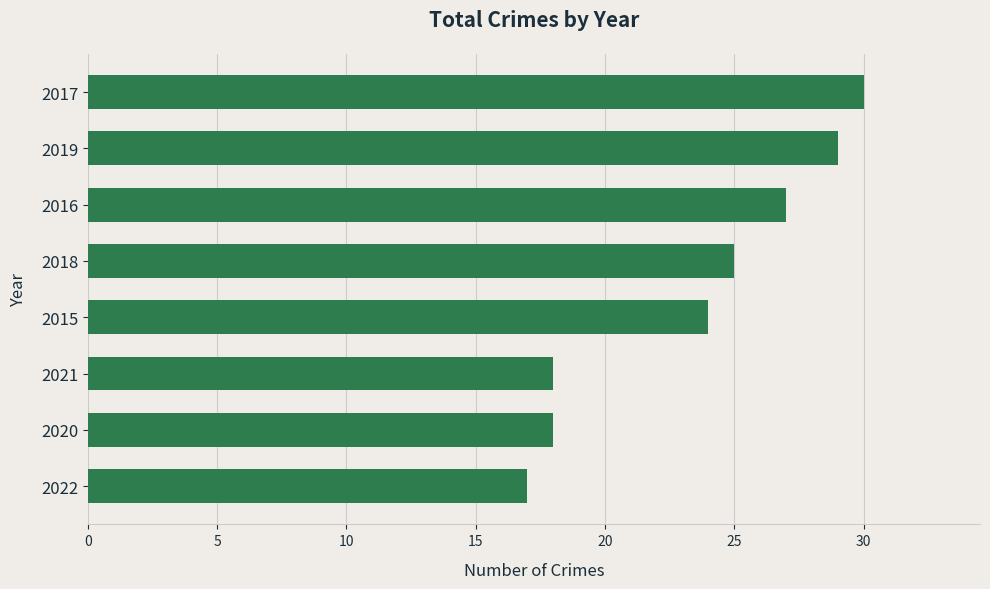

Read the value at 2022.

17